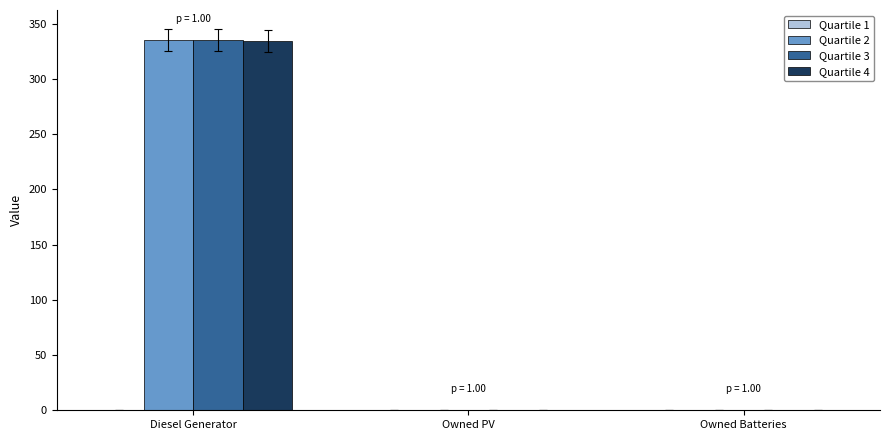

What is the difference between the Quartile 4 values at Owned PV and Diesel Generator?

334